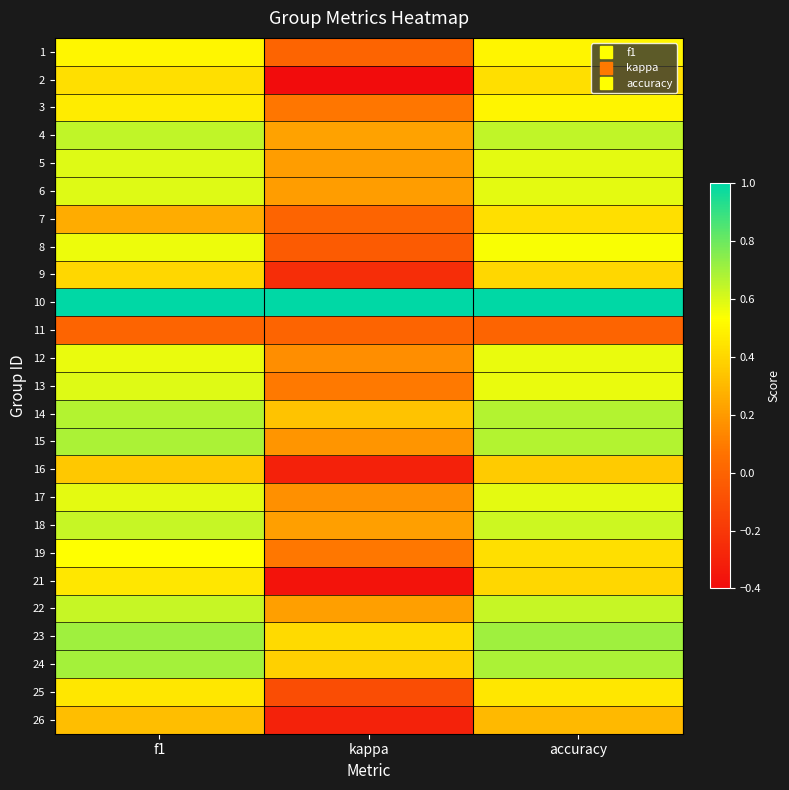

At how many categories does at least one series exceed 0?

3